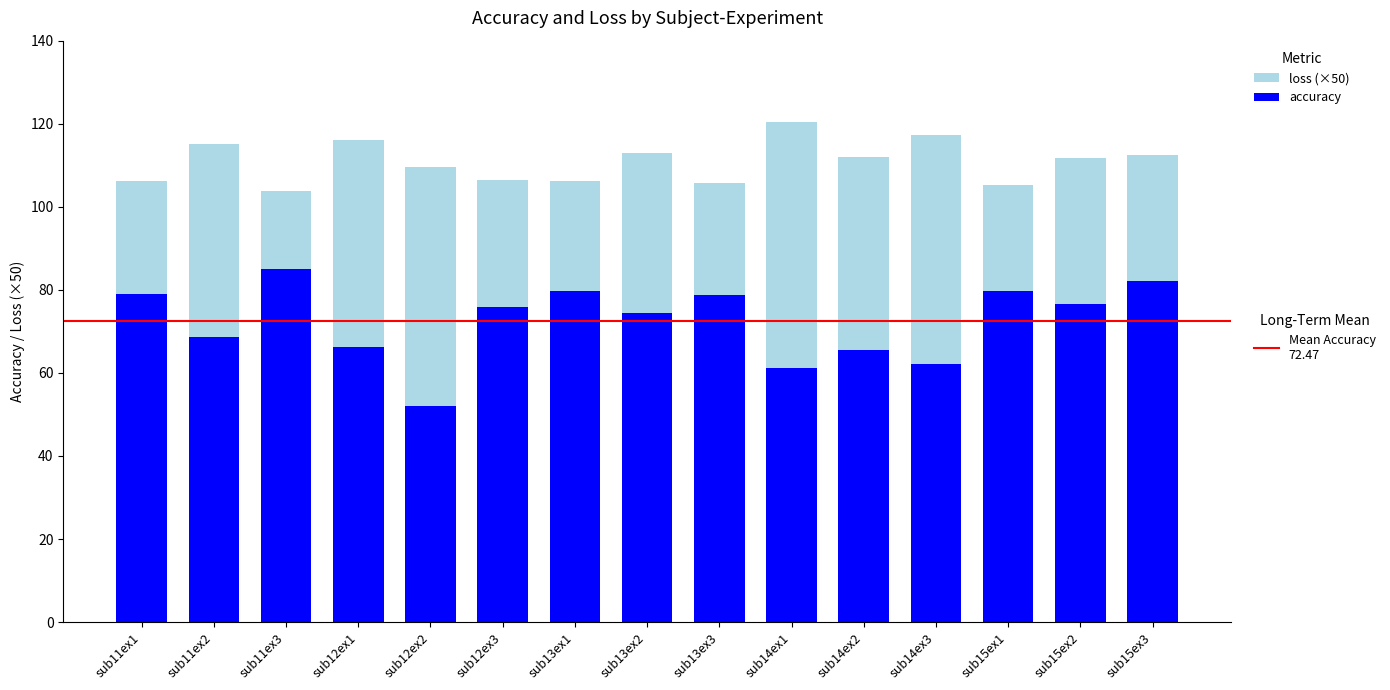

What is the total value across all series at sub12ex2?

109.5